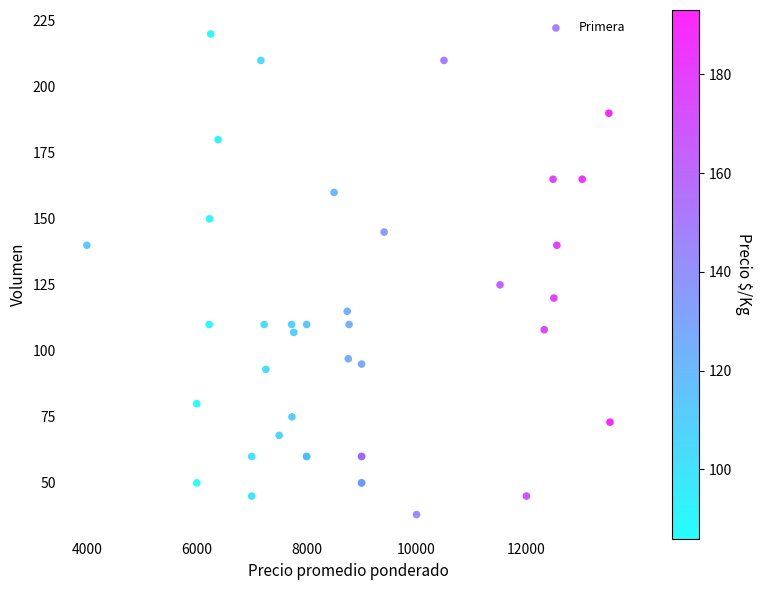

What Y value in the scatter plot is closest to 129?

125